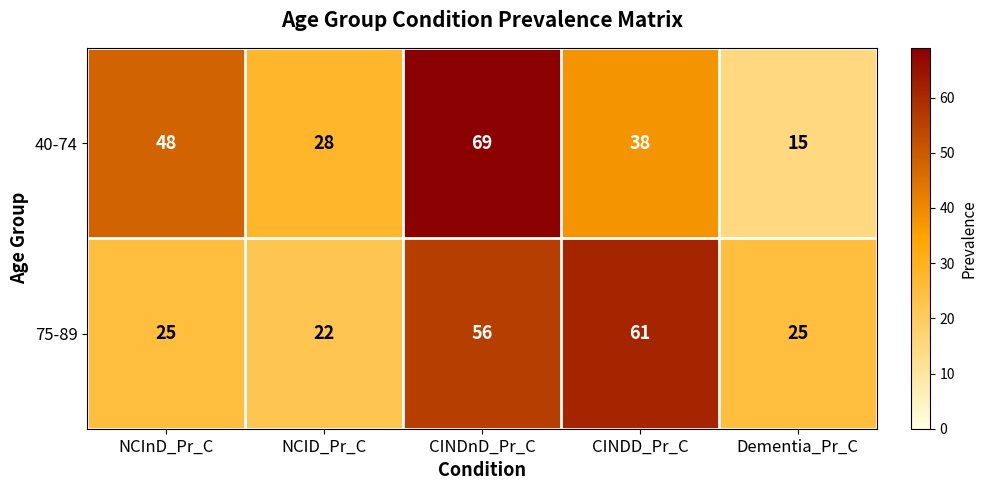

What is the spread (max minus min) of values at NCInD_Pr_C?

23